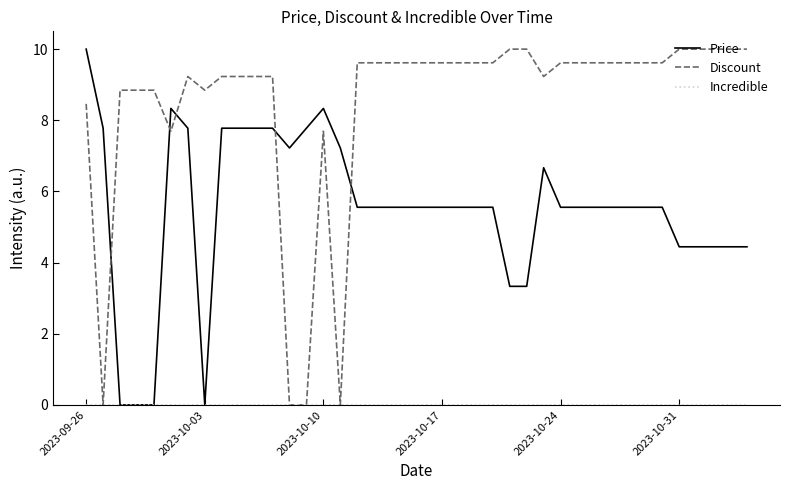

Which series has the largest total across all categories?

Discount